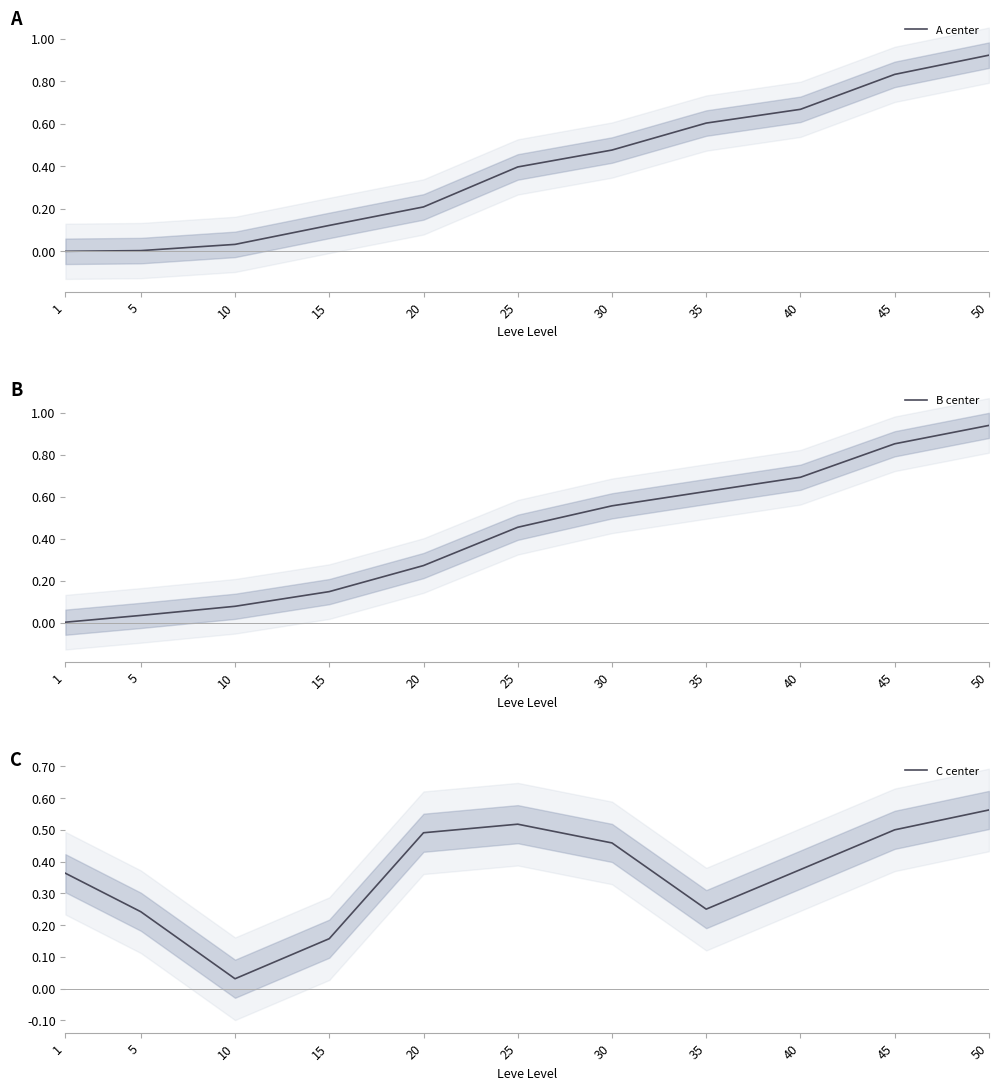

Reading left to right, transcribe all the data shown in this chart.

A center: 0.0	0.0	0.0	0.1	0.2	0.4	0.5	0.6	0.7	0.8	0.9
B center: 0.0	0.0	0.1	0.1	0.3	0.5	0.6	0.6	0.7	0.9	0.9
C center: 0.4	0.2	0.0	0.2	0.5	0.5	0.5	0.3	0.4	0.5	0.6